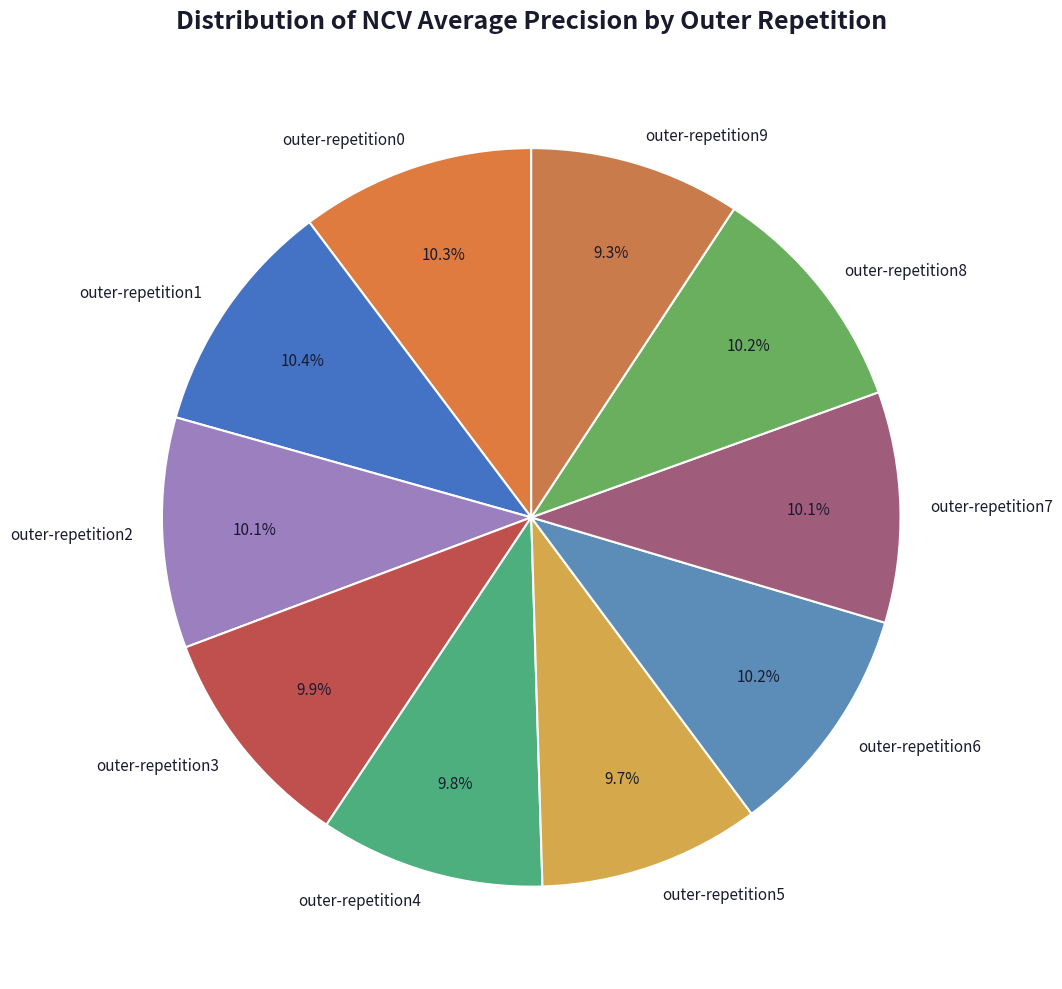

The outer-repetition7 slice represents 19% of the pie. True or false?

False